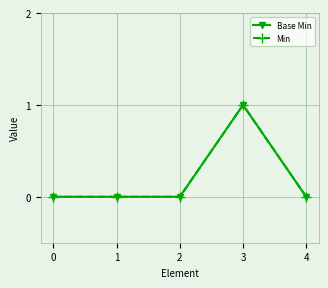

Between 2 and 4, which series saw the biggest shift?

Base Min